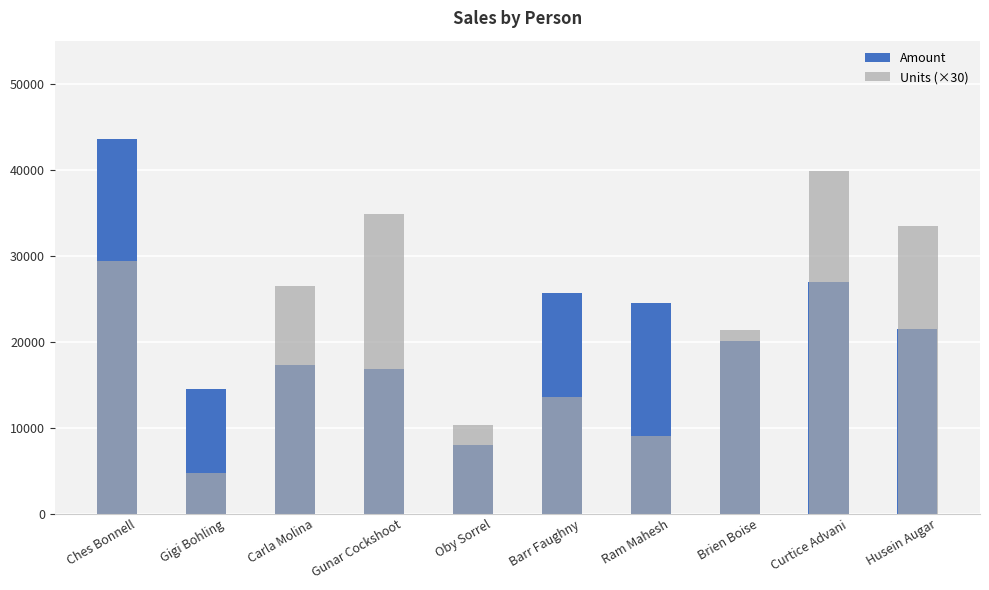

Reading right to left, list all the values displayed in this chart.

Amount: 21434	26985	20125	24451	25655	7987	16821	17283	14504	43568
Units (×30): 33480	39870	21330	9000	13590	10350	34830	26460	4680	29340